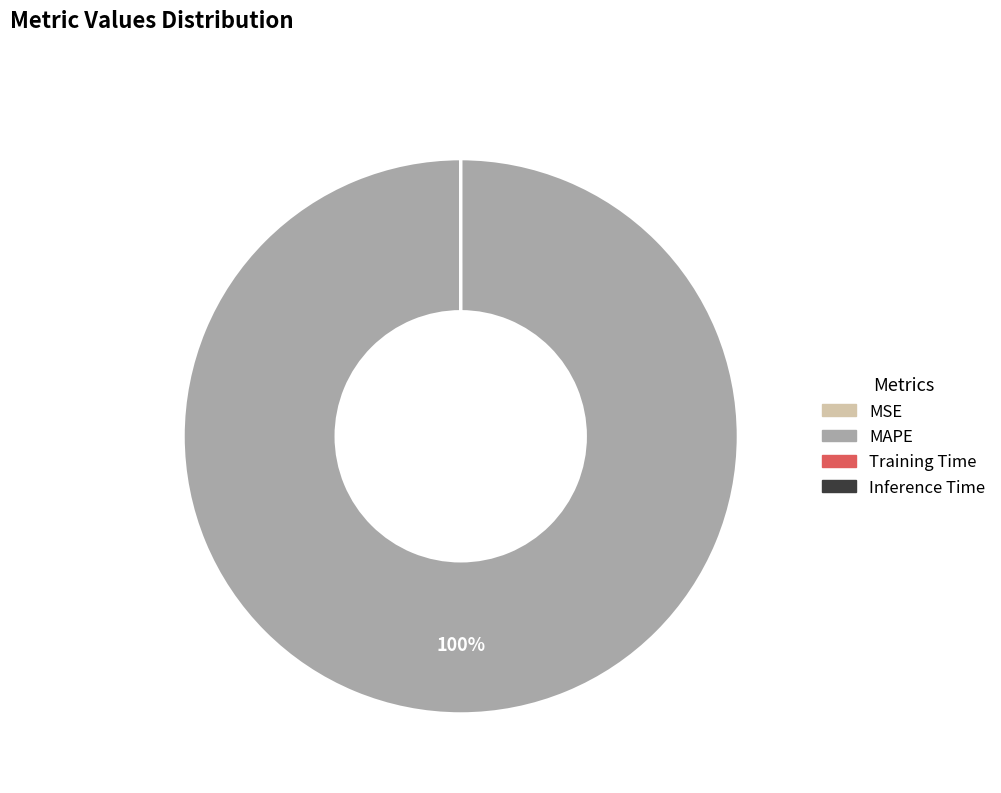

What is the largest slice in the pie chart?

MAPE